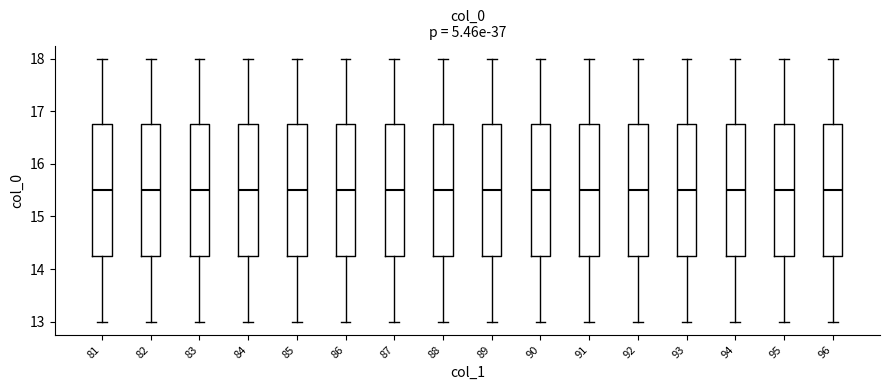

Where does the upper whisker of the box at x = 96 end on the y-axis? The values are not printed on the chart, so give them approximately, as read against the axis.

18.0